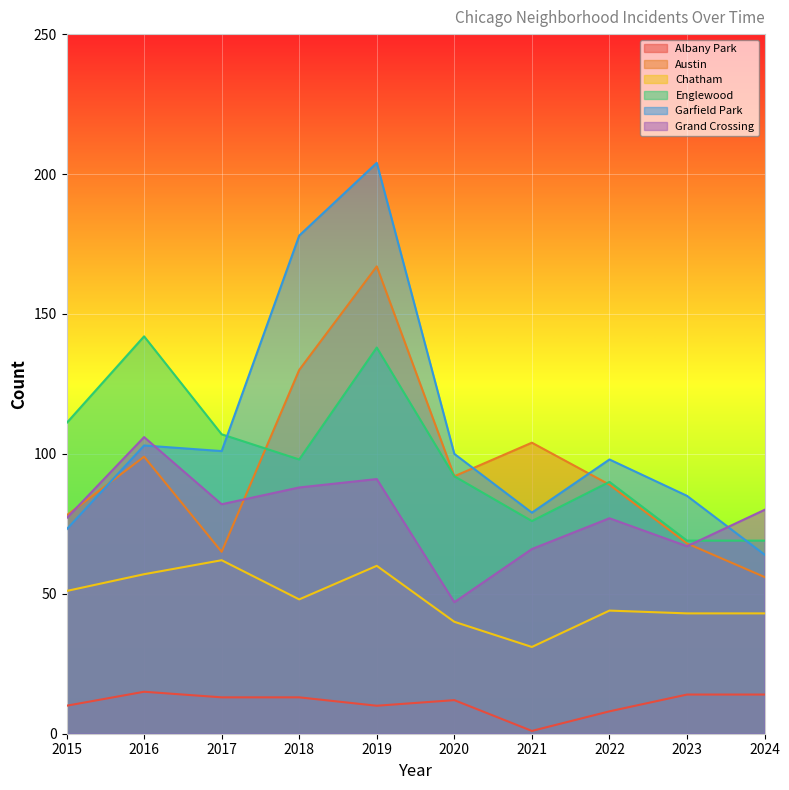

What are all the series names shown in the legend?

Albany Park, Austin, Chatham, Englewood, Garfield Park, Grand Crossing